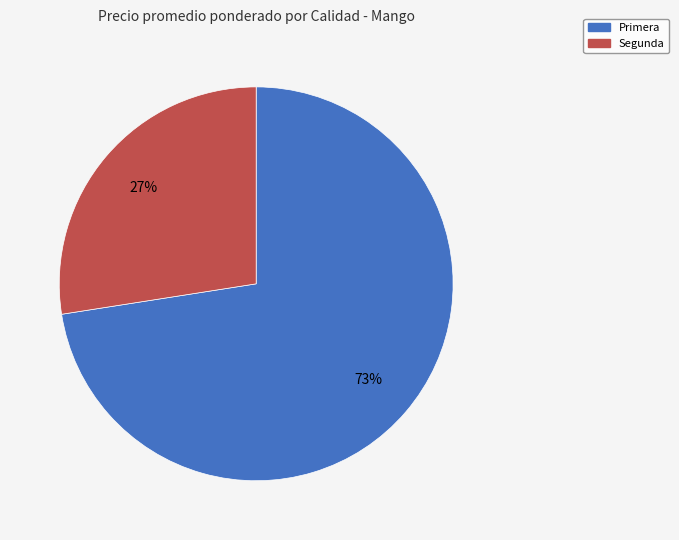

To the nearest percent, what is the average slice percentage?

50%